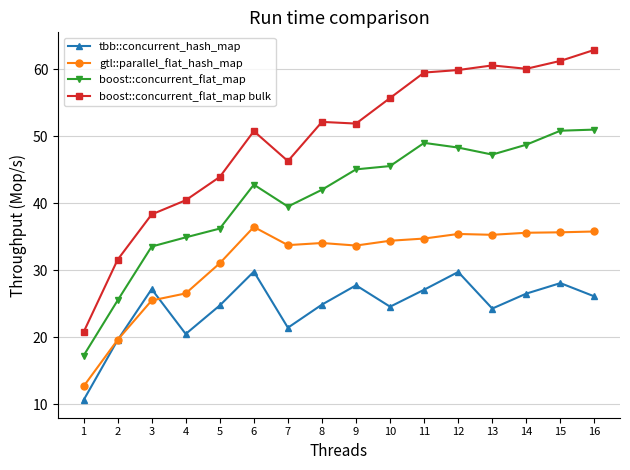

What is the greatest value displayed?

62.9